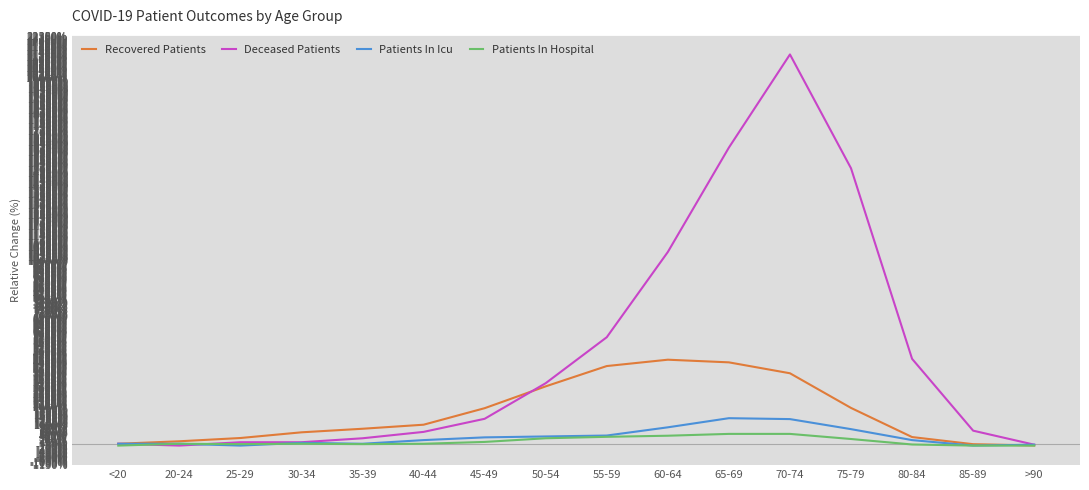

Which series has the widest spread of values?

Deceased Patients